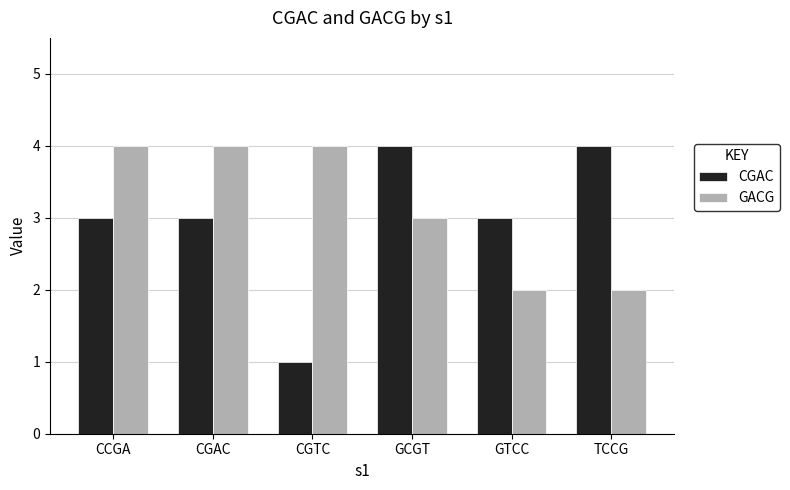

Count the CGAC values in the range 3 to 4.

5